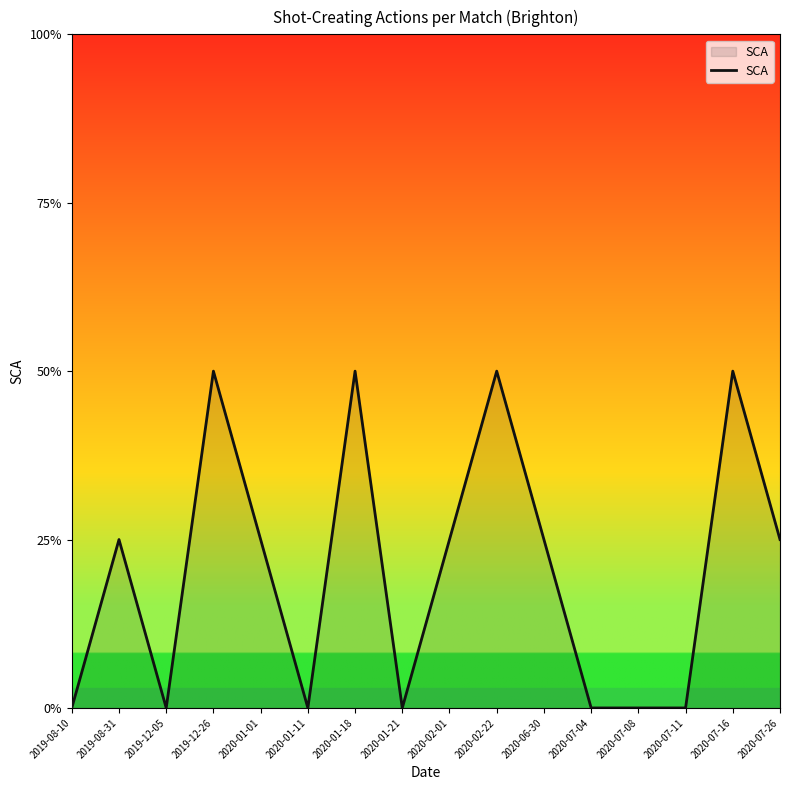

Is this an area chart (filled region under the line)?

Yes